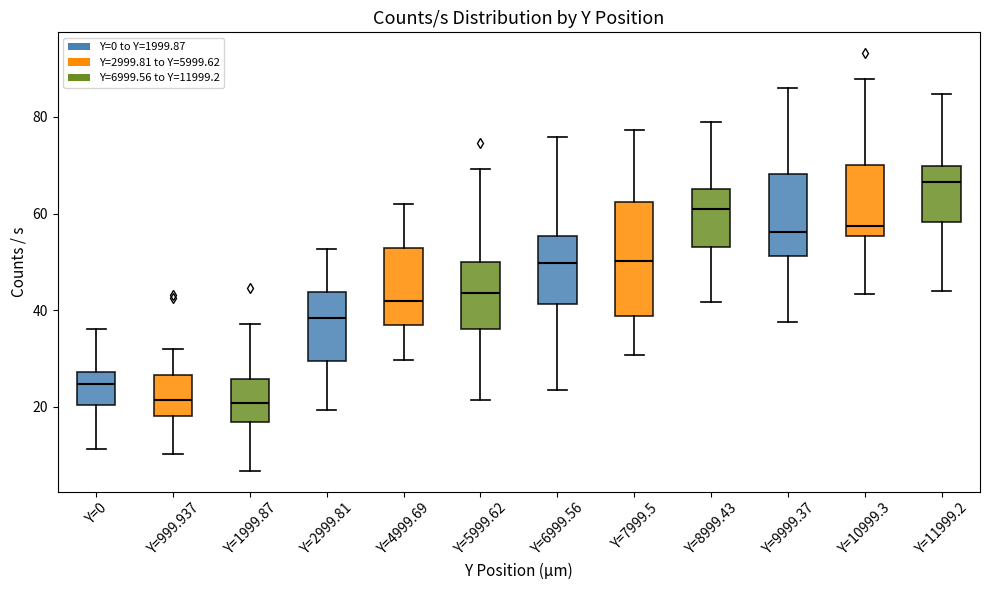

Which box's median line is the highest?

Y=11999.2